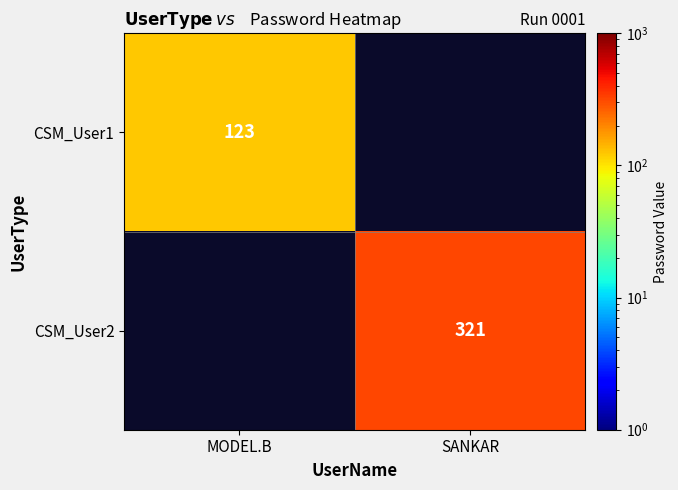

The value of CSM_User2 at SANKAR is 508. True or false?

False